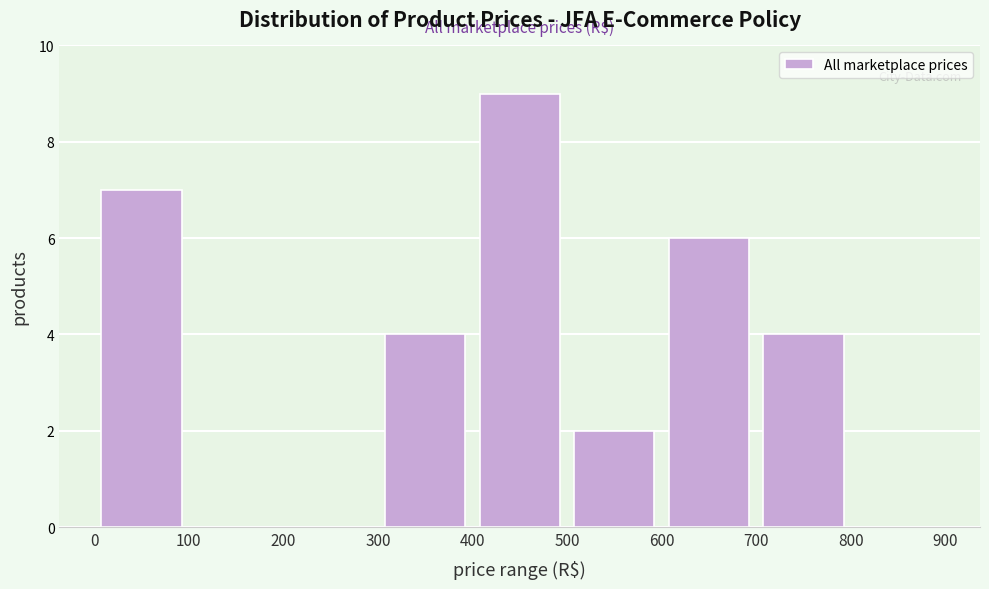

Reading left to right, transcribe this chart: for each bar, give the range it covers on the x-axis and its height. The values are not printed on the chart, so give them approximately, as read against the axis.

0 to 100: 7
100 to 200: 0
200 to 300: 0
300 to 400: 4
400 to 500: 9
500 to 600: 2
600 to 700: 6
700 to 800: 4
800 to 900: 0